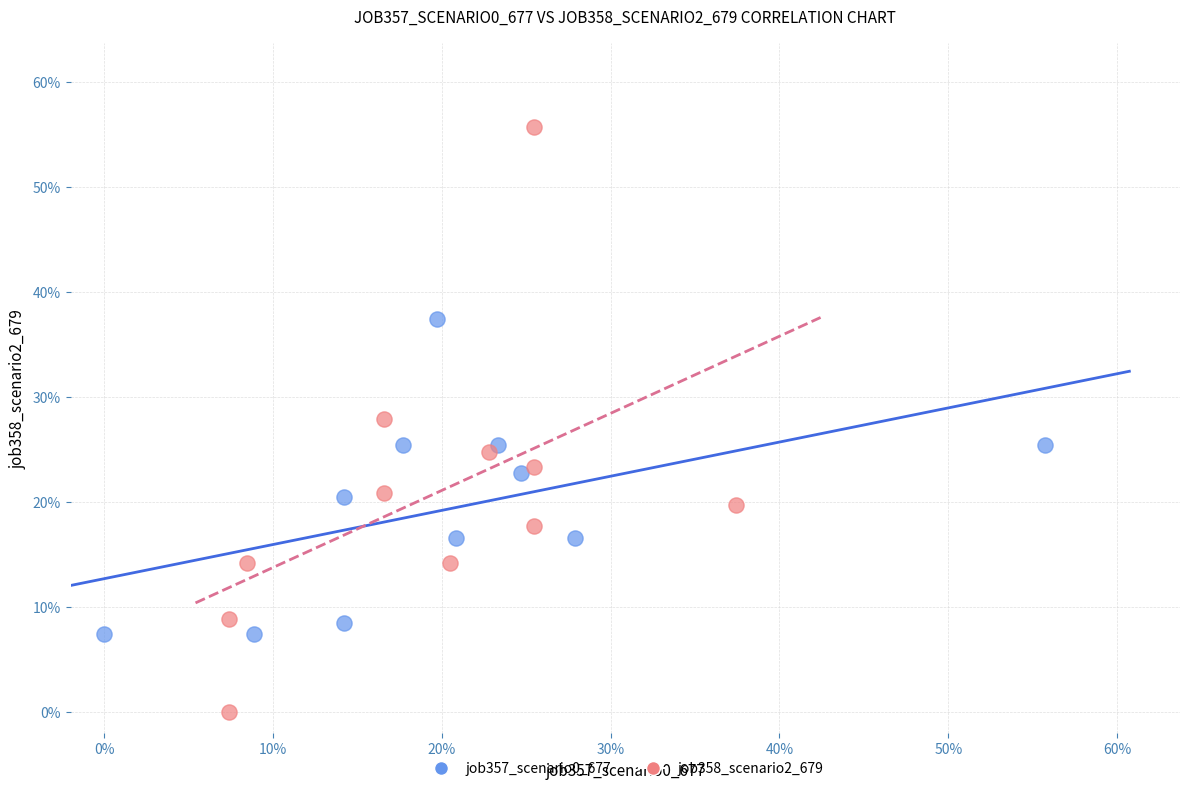

Which series has the largest Y range (max minus min)?

job358_scenario2_679